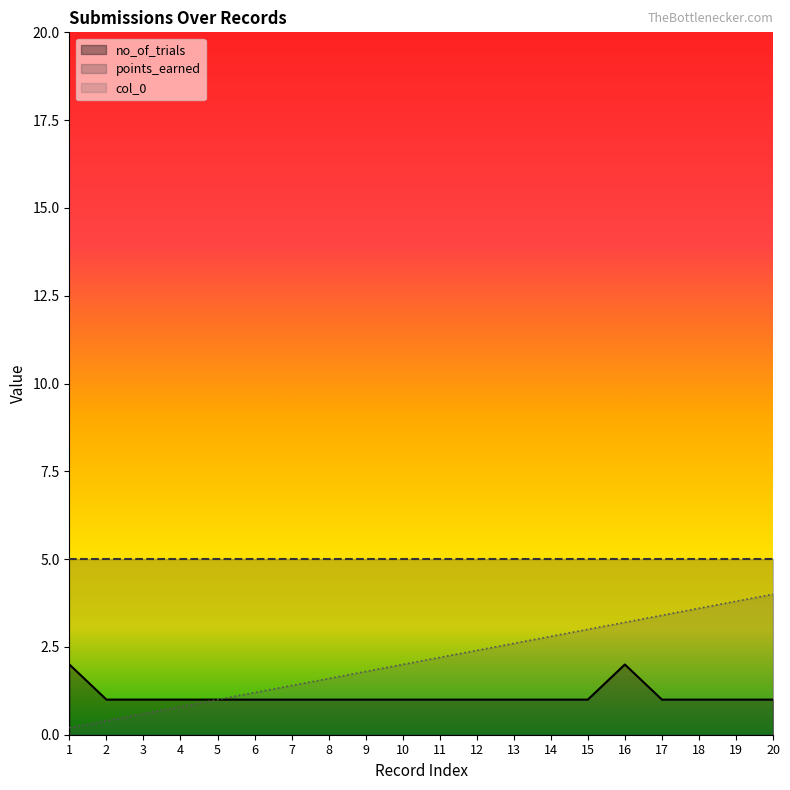

How many interior local peaks does the no_of_trials series have?

1